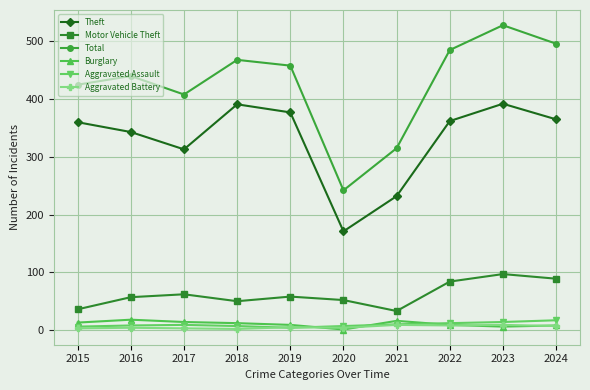

Which series has the largest range (max minus min)?

Total